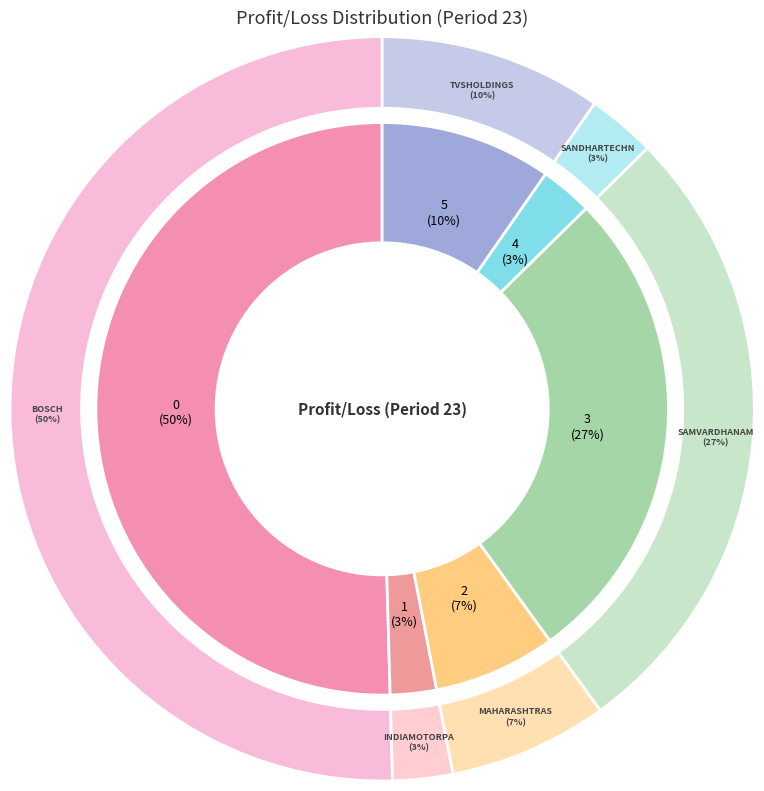

To the nearest percent, what is the difference between the indiamotorpartsaccessories and tvsholdings slice percentages?

7%